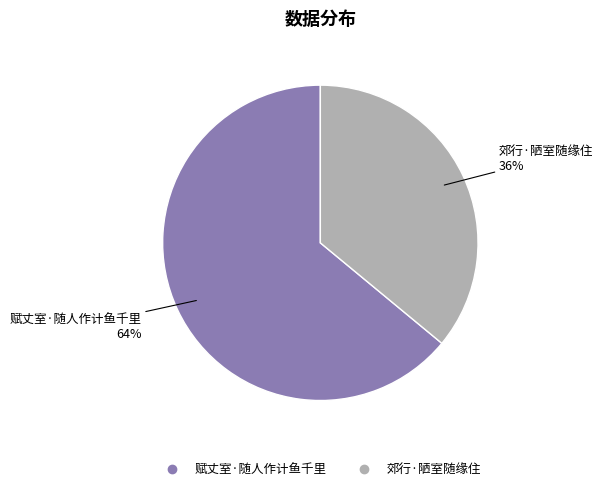

To the nearest percent, what is the difference between the largest and smallest slice percentages?

28%